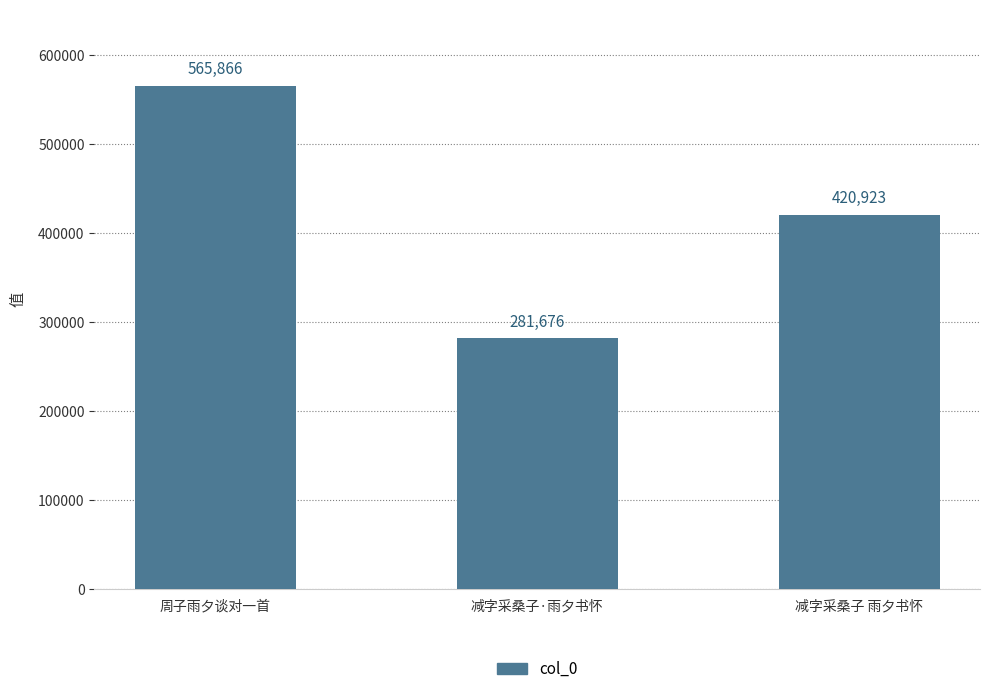

What is the difference between the maximum and minimum values?

284190